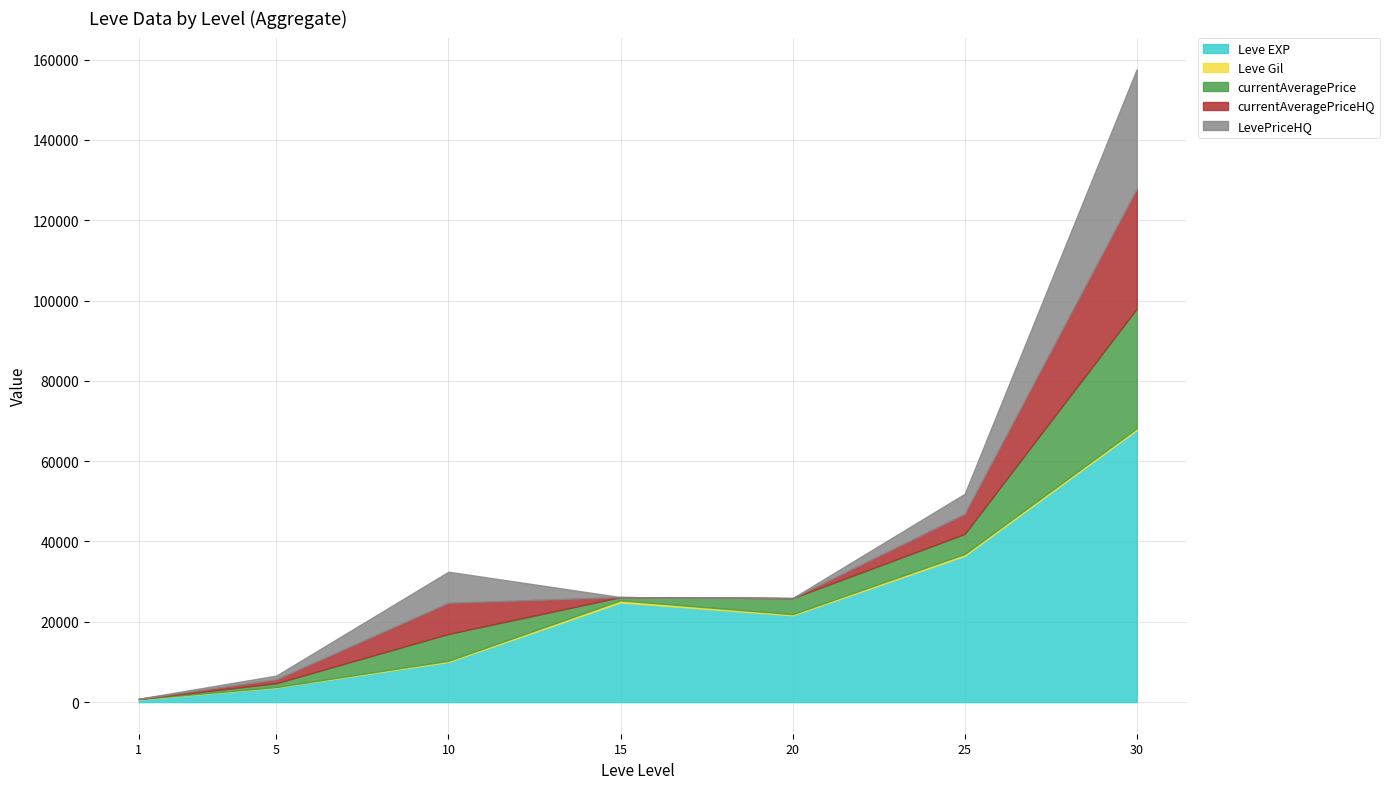

True or false: currentAveragePriceHQ and Leve EXP intersect in this chart.

False